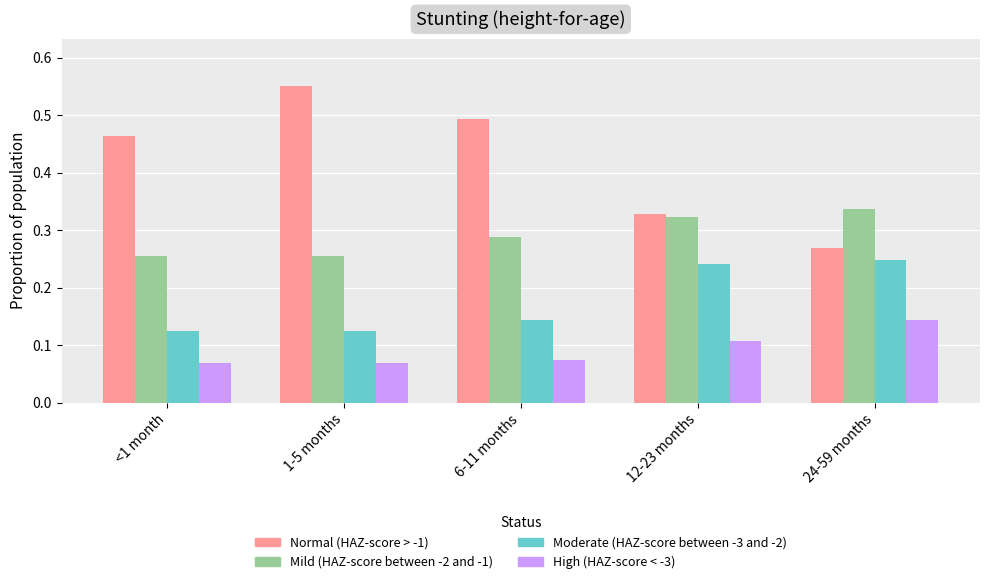

List the series in order of their peak value, highest first.

Normal (HAZ-score > -1), Mild (HAZ-score between -2 and -1), Moderate (HAZ-score between -3 and -2), High (HAZ-score < -3)